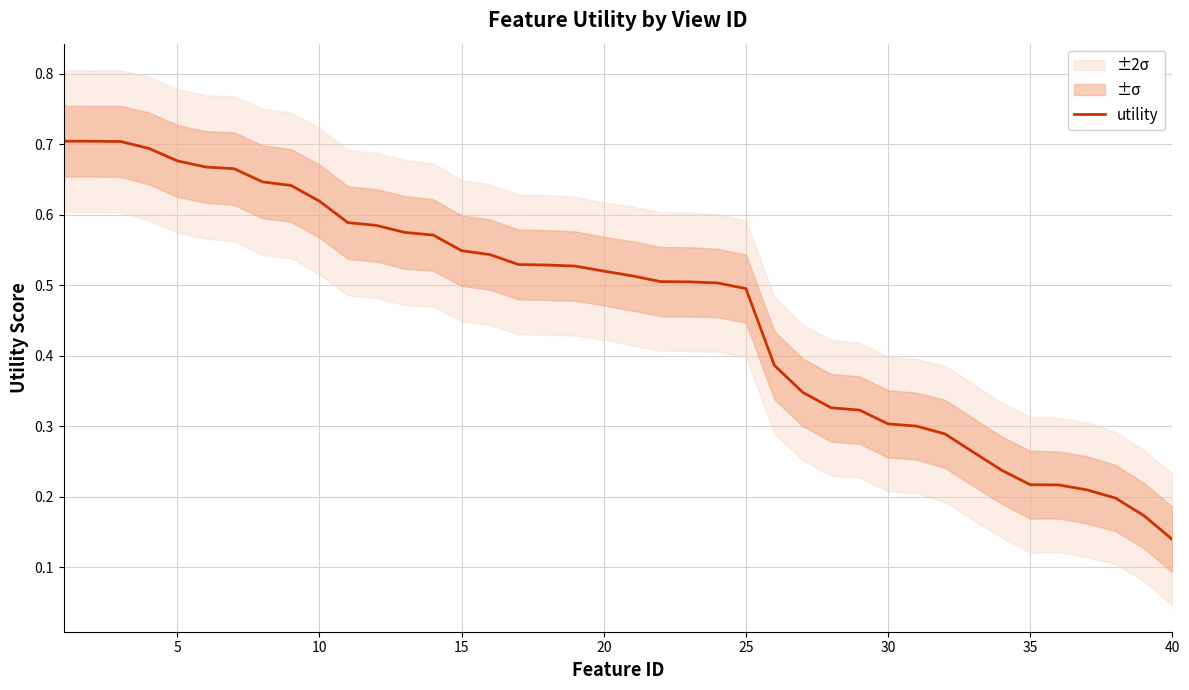

How many lines are shown in the chart?

1